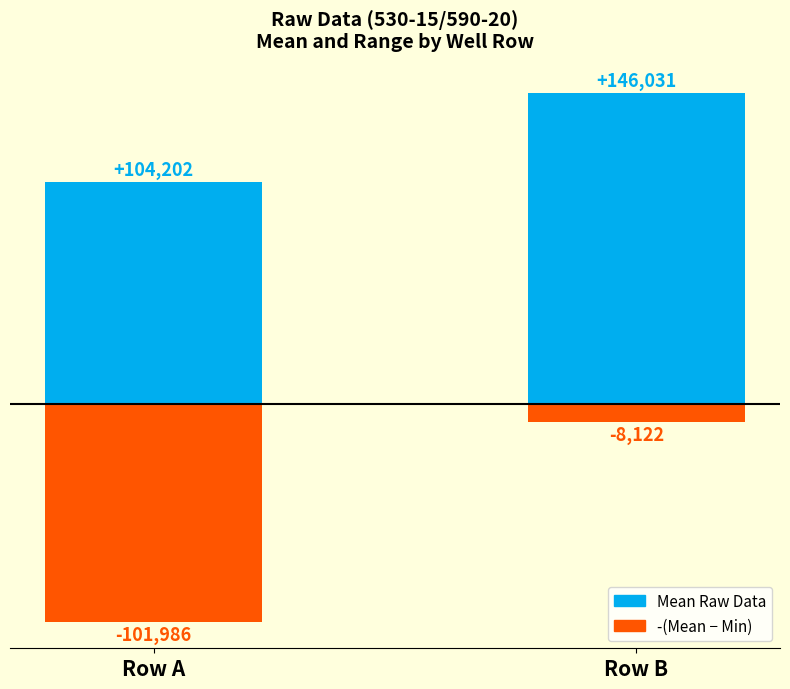

Rank the series by their maximum value, from lowest to highest.

-(Mean - Min) Raw Data, Mean Raw Data